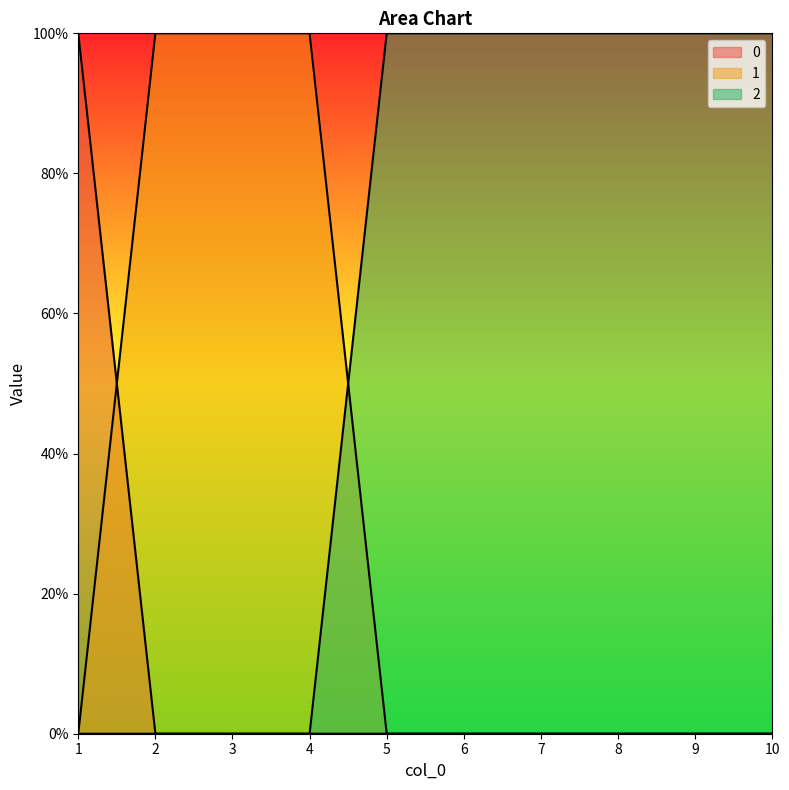

At which label does 0 reach its minimum?

2